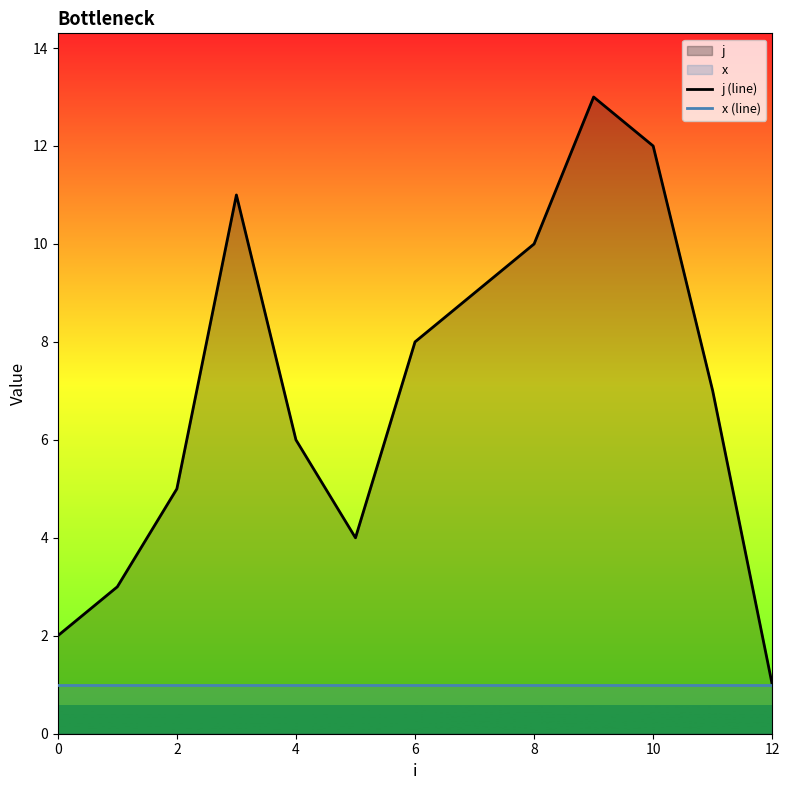

What is the difference between the j (line) values at 4 and 12?

5